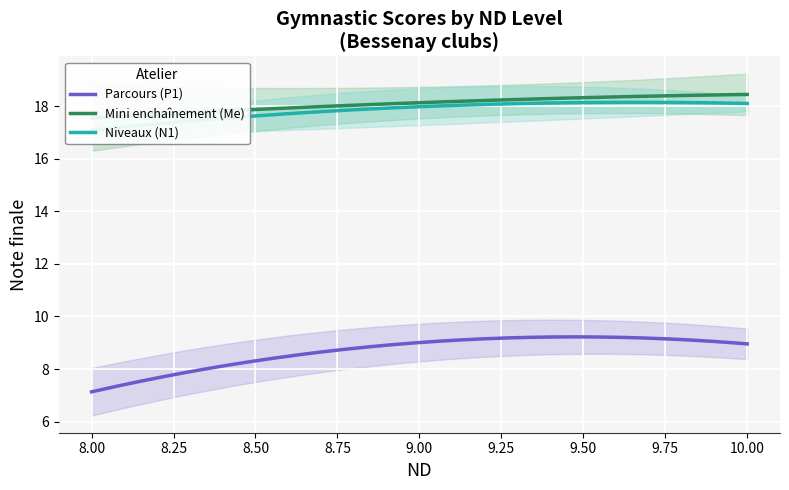

Is the value of Niveaux (N1) at 9.0 greater than the value of Mini enchainement (Me) at 9.0?

No